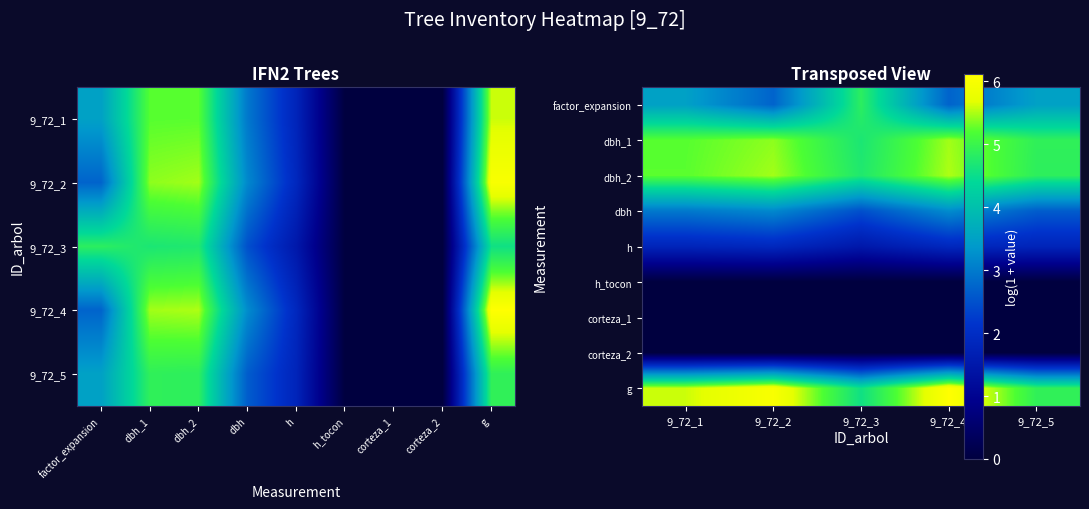

The dbh_1 series shows 5.4 at 9_72_2. True or false?

True